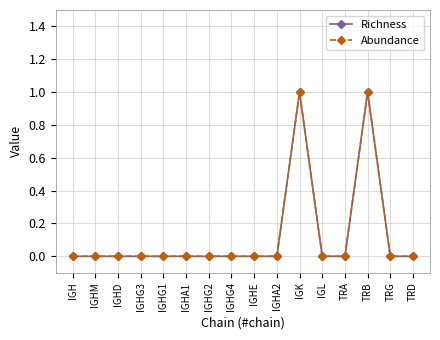

The value of Abundance at IGHG3 is 0. True or false?

True